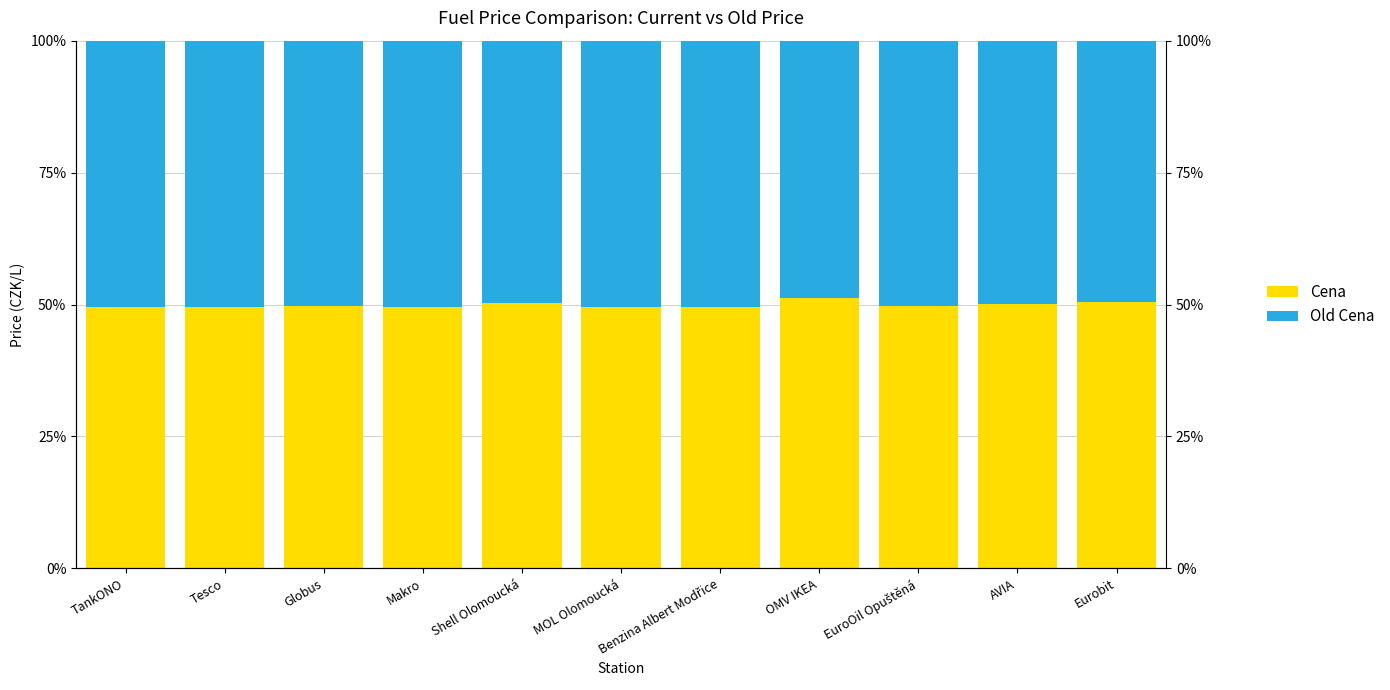

The Cena series shows 28.1 at TankONO. True or false?

False